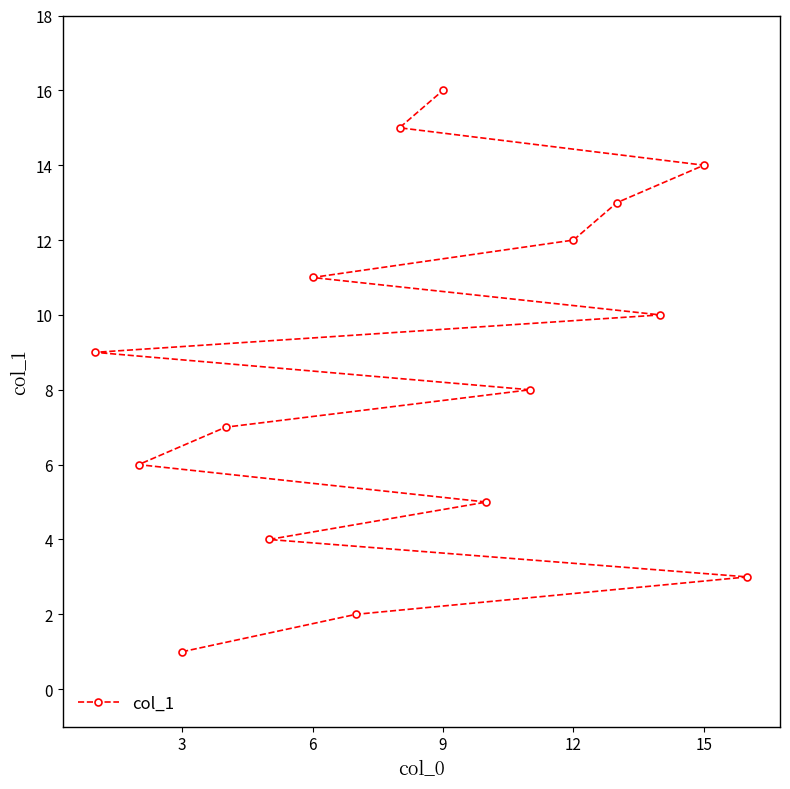

What is the difference between the maximum and second lowest values?

14